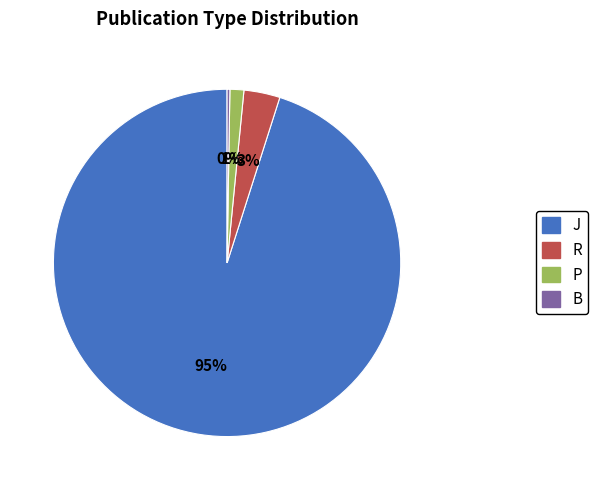

Which category has the biggest portion of the pie?

J